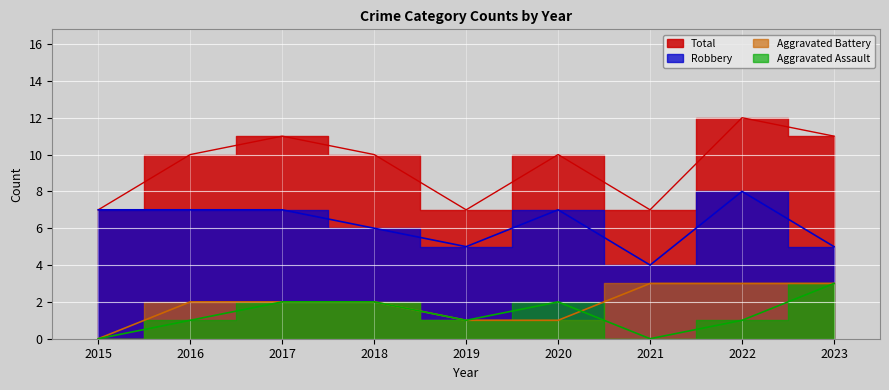

What is the spread (max minus min) of values at 2017?

9